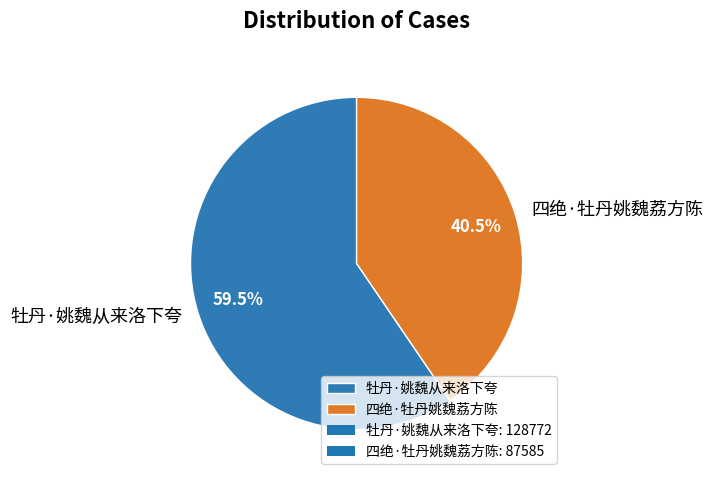

Which slice is the largest?

牡丹·姚魏从来洛下夸